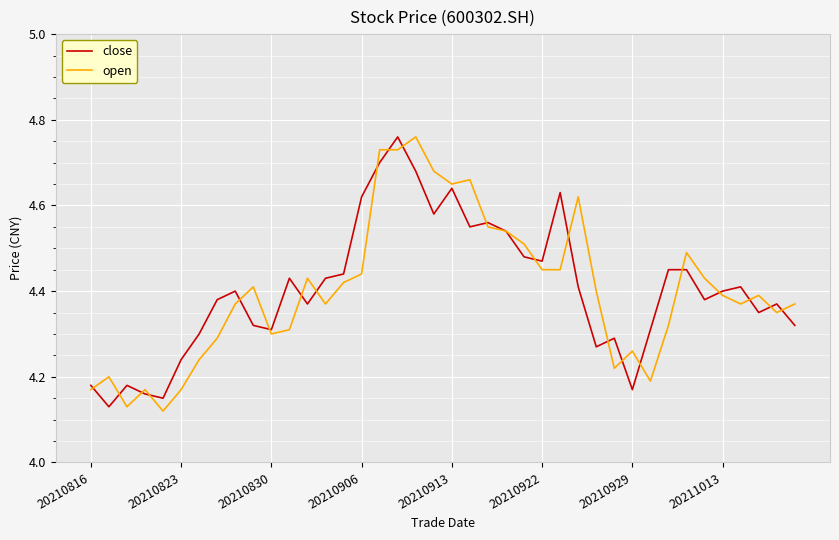

Reading left to right, list all the values displayed in this chart.

close: 4.2	4.1	4.2	4.2	4.2	4.2	4.3	4.4	4.4	4.3	4.3	4.4	4.4	4.4	4.4	4.6	4.7	4.8	4.7	4.6	4.6	4.5	4.6	4.5	4.5	4.5	4.6	4.4	4.3	4.3	4.2	4.3	4.5	4.5	4.4	4.4	4.4	4.3	4.4	4.3
open: 4.2	4.2	4.1	4.2	4.1	4.2	4.2	4.3	4.4	4.4	4.3	4.3	4.4	4.4	4.4	4.4	4.7	4.7	4.8	4.7	4.7	4.7	4.5	4.5	4.5	4.5	4.5	4.6	4.4	4.2	4.3	4.2	4.3	4.5	4.4	4.4	4.4	4.4	4.3	4.4